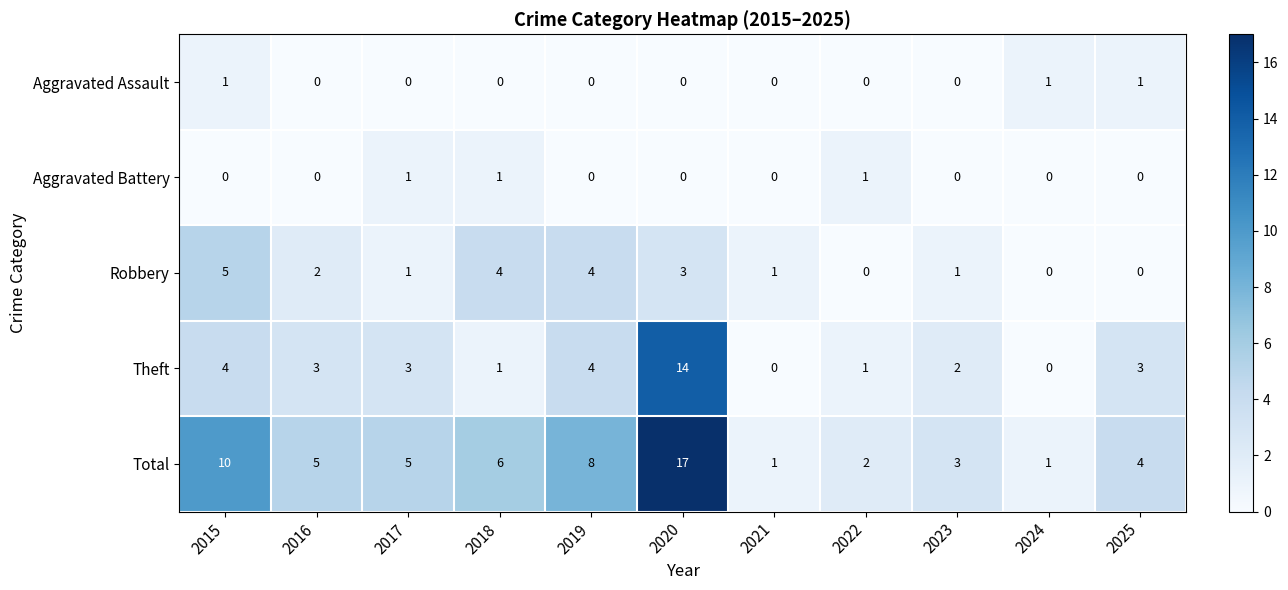

The value of Theft at 2021 is 0. True or false?

True